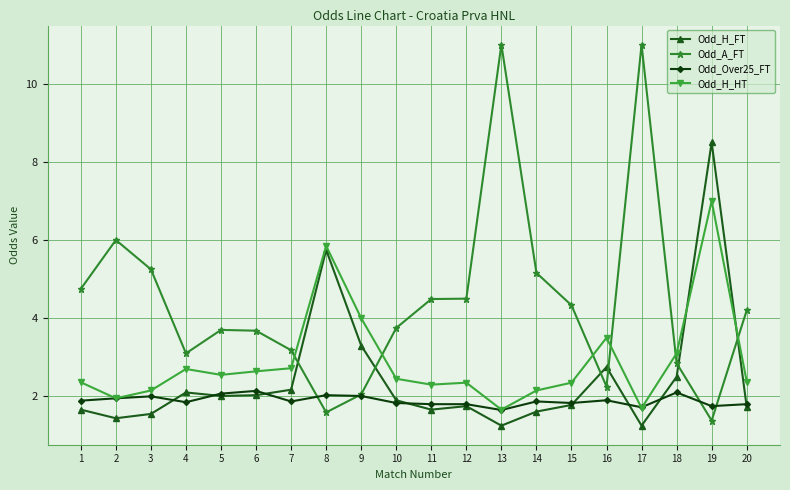

True or false: Odd_H_FT has a value of 2.0 at 5.

True